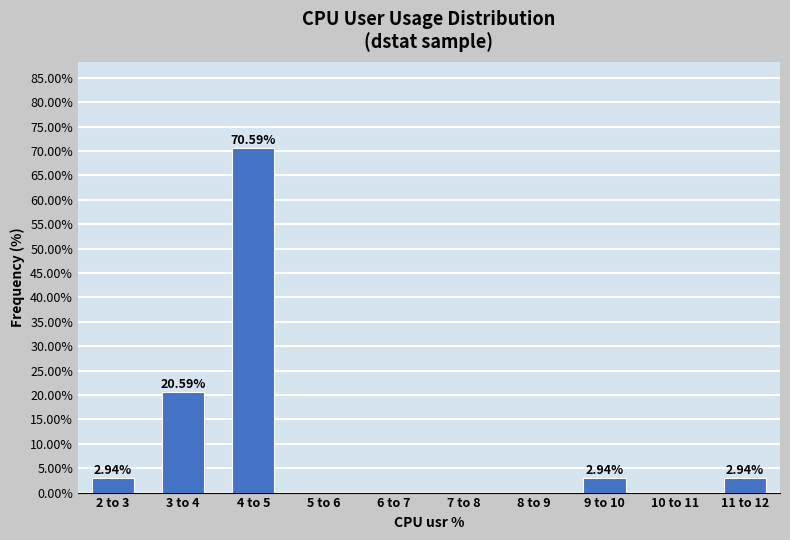

What is the sum of the values at 4 to 5 and 5 to 6?

70.6